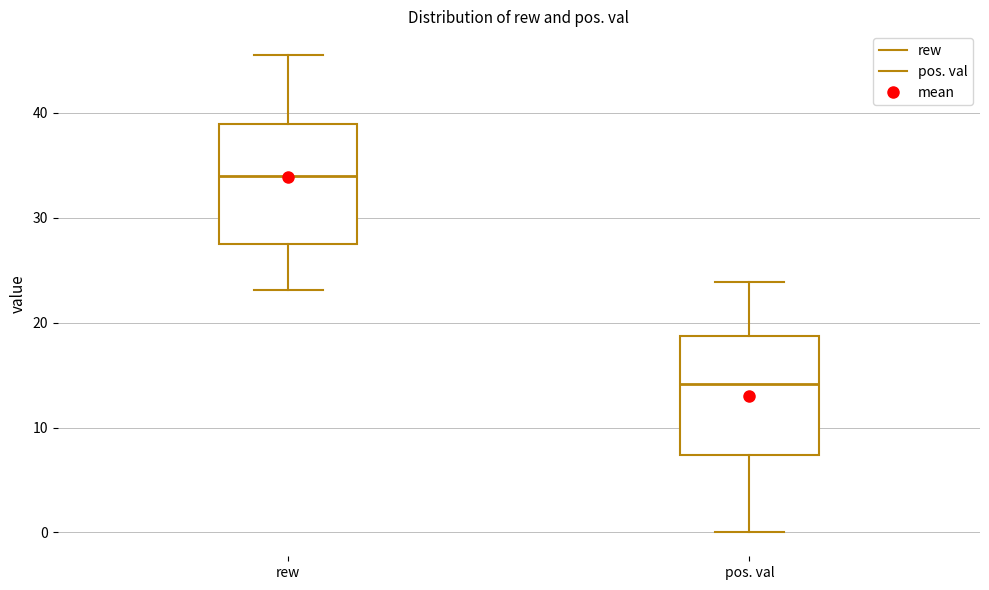

Reading left to right, transcribe this box plot: for each box, give where its median line is, the range the box spans, and where its two whiskers end, as read against the y-axis. The values are not printed on the chart, so give them approximately, as read against the axis.

rew: median 34, box 28 to 39, whiskers 23 to 45
pos. val: median 14, box 7 to 19, whiskers 0 to 24